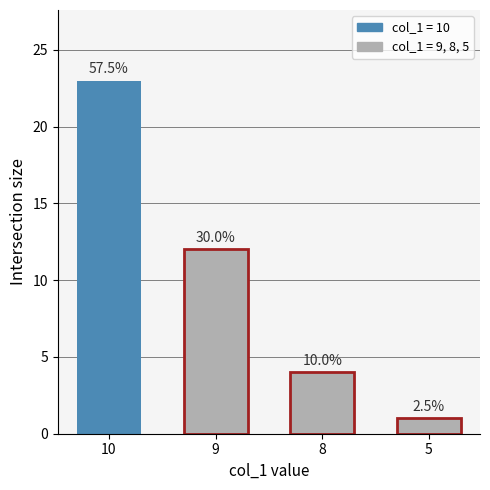

What is the difference between the maximum and minimum values?

22